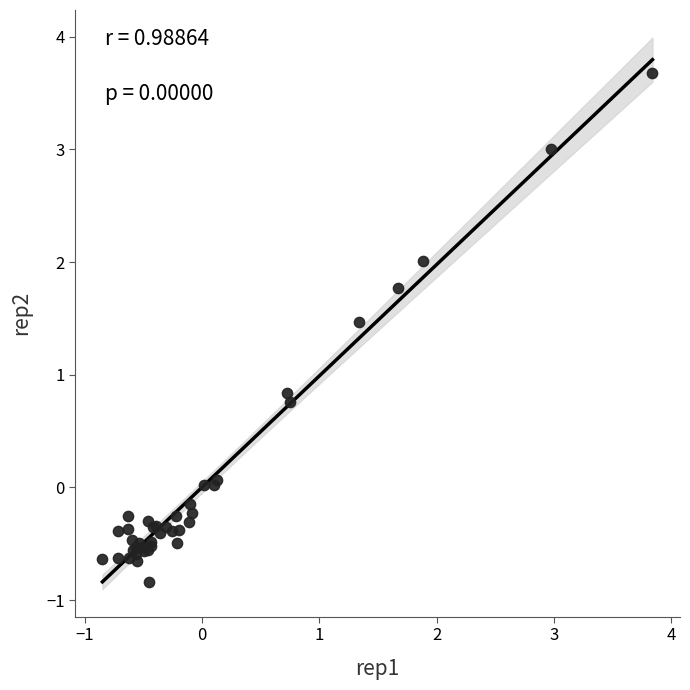

What Y value in the scatter plot is closest to 1?

0.8